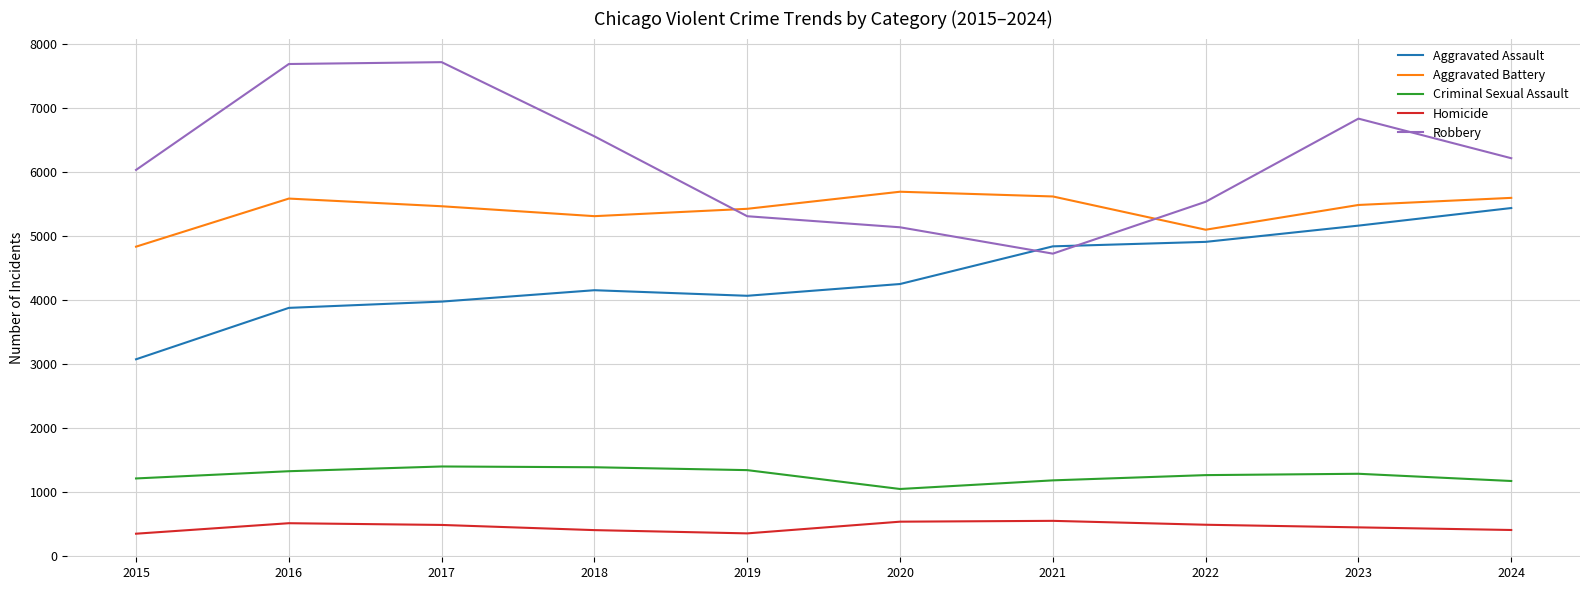

The value of Robbery at 2022 is 5532. True or false?

True